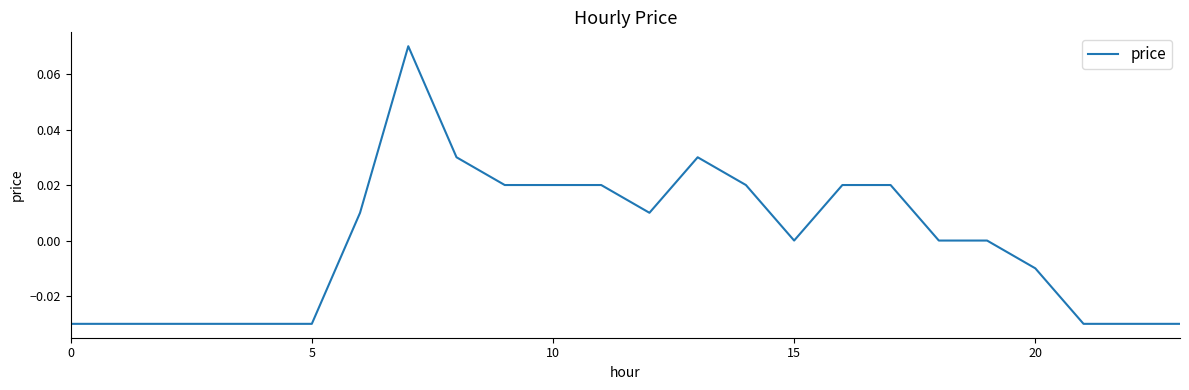

At which category does the data reach its first local valley?

12